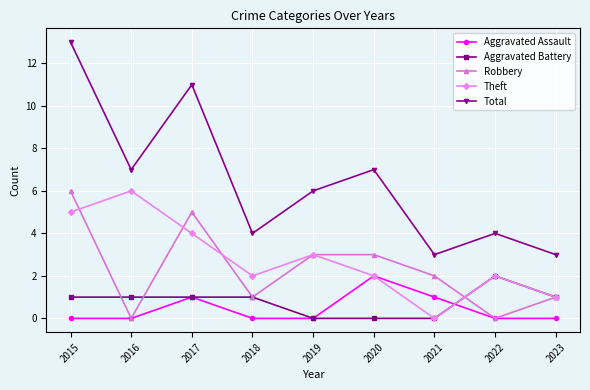

True or false: Aggravated Assault and Theft cross at least once.

True